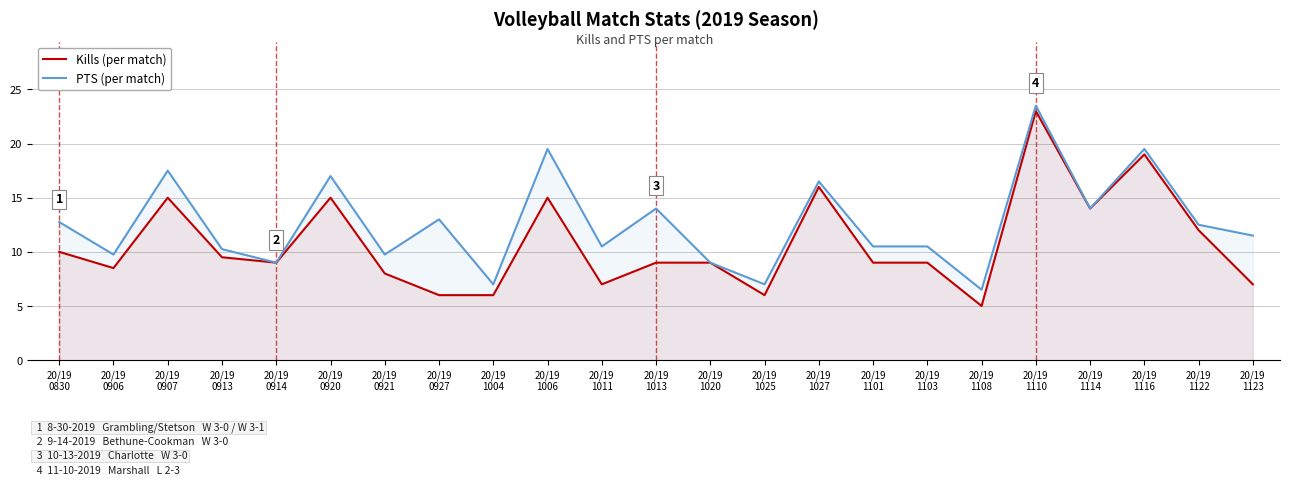

True or false: Kills has a value of 9.3 at 20/19
1114.

False